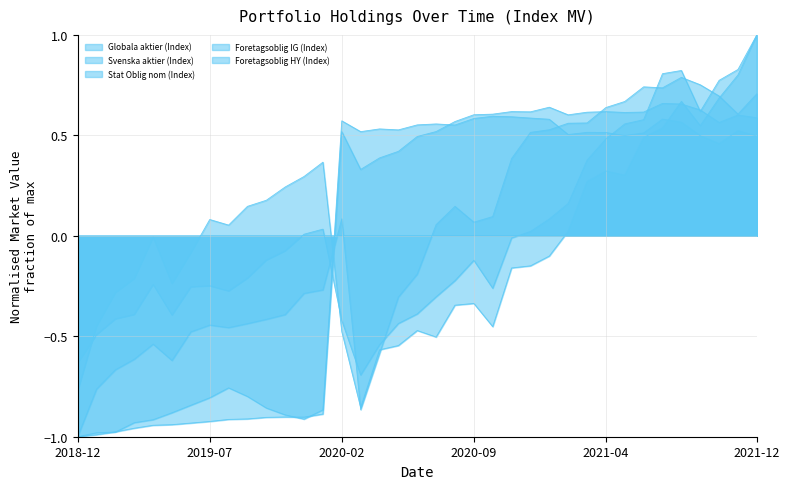

What is the label of the 10th point from the left?

2019-09-30